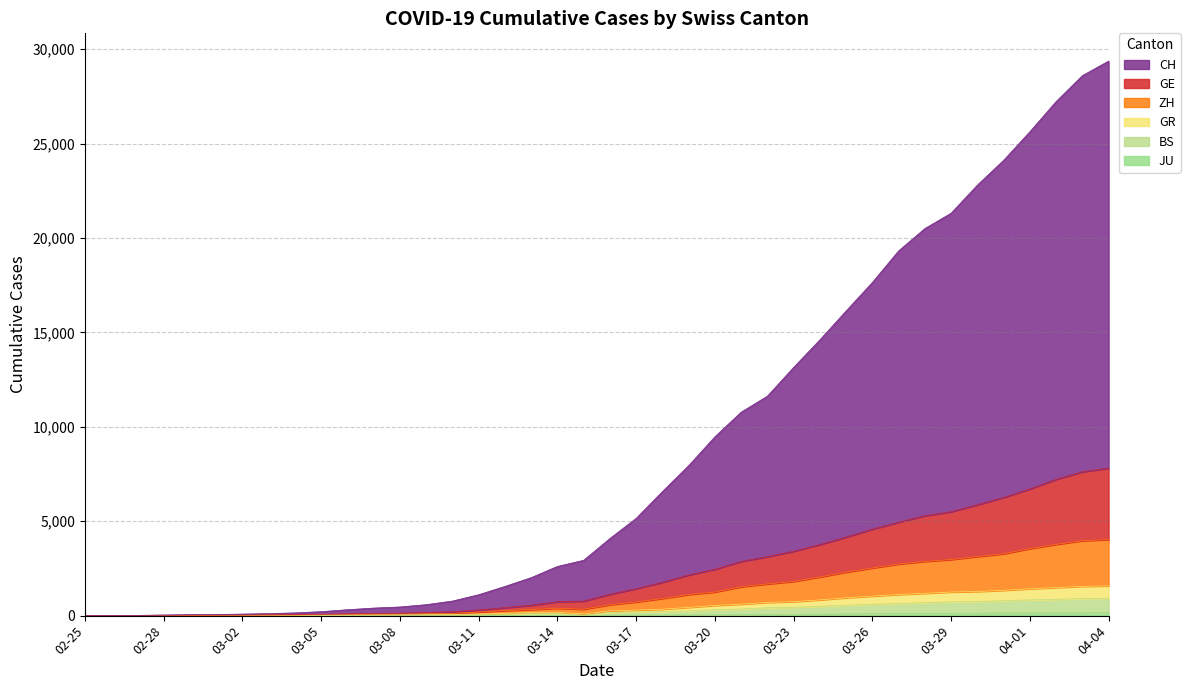

Does the chart display data point markers on the line(s)?

No